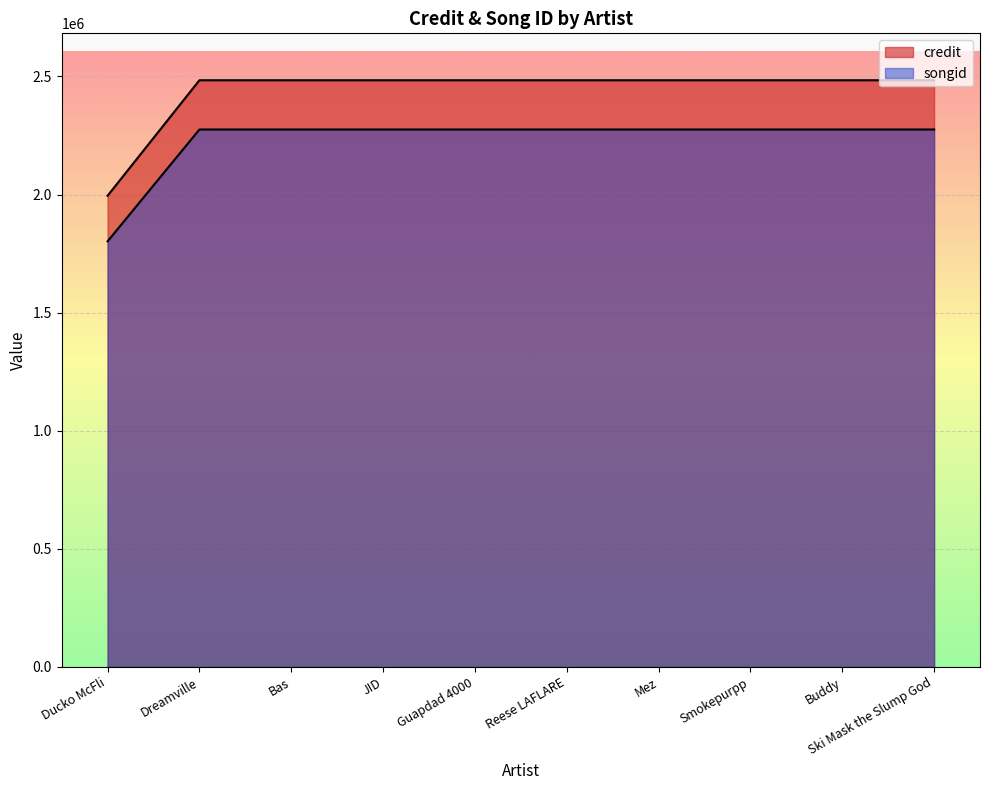

True or false: credit has more than 1 points higher than both neighbors.

False